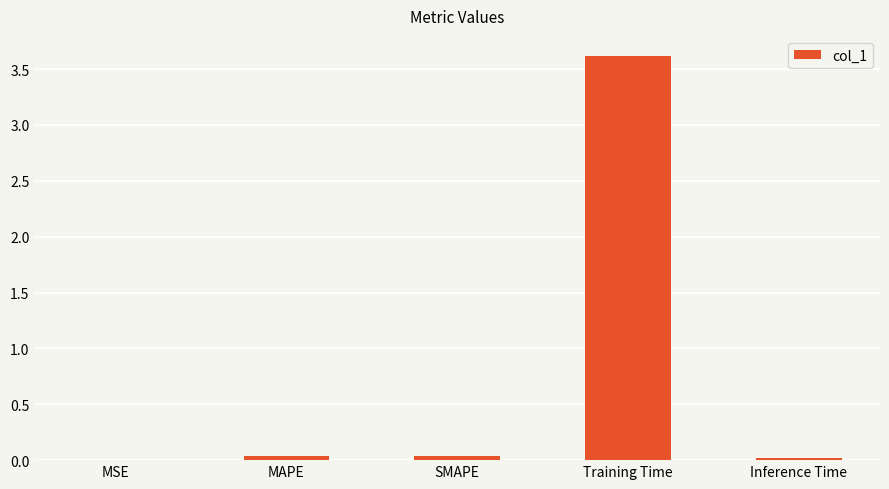

Are the bars horizontal?

No